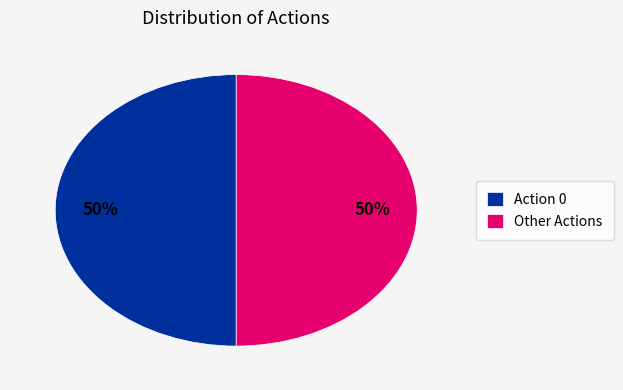

True or false: Action 0 accounts for 50% of the total.

True